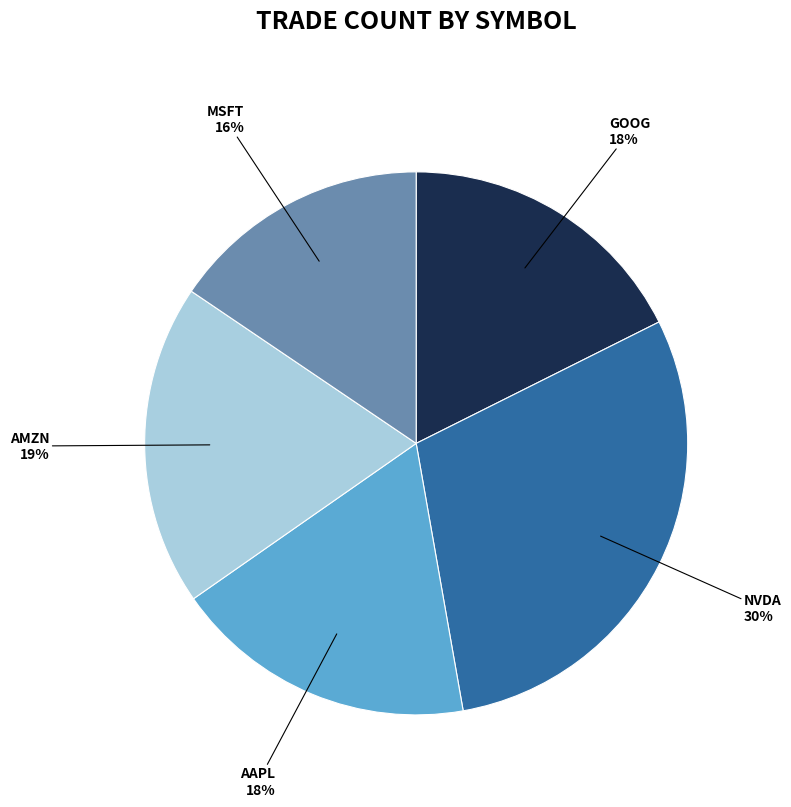

Count the number of slices in the pie.

5